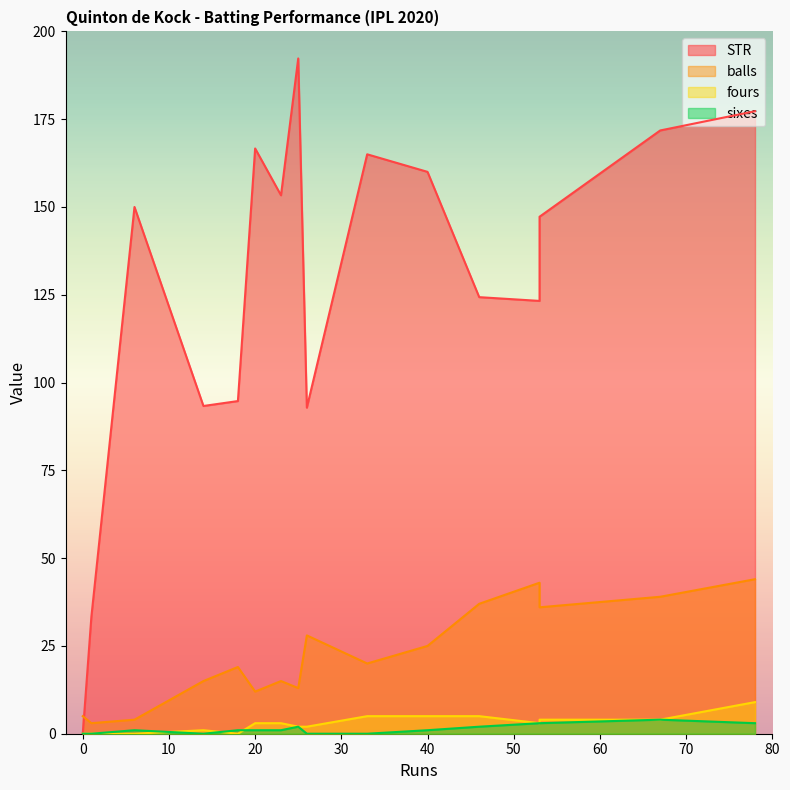

Which series changed the most between 6 and 46?

balls